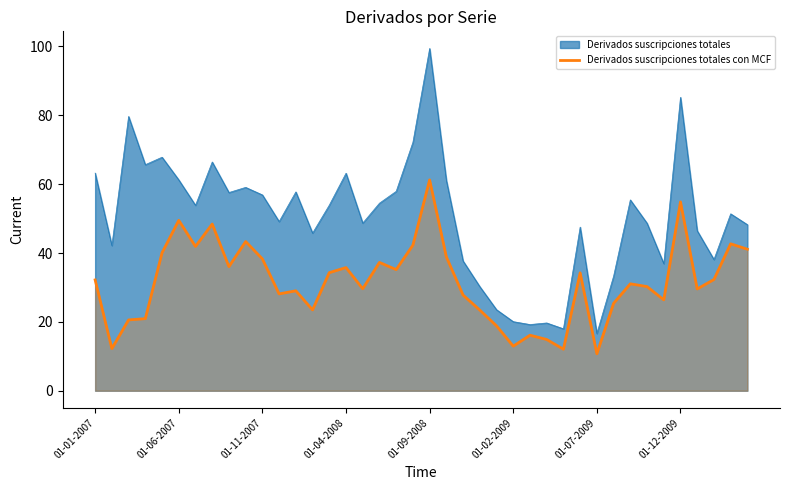

Read the value at 19.

42.3